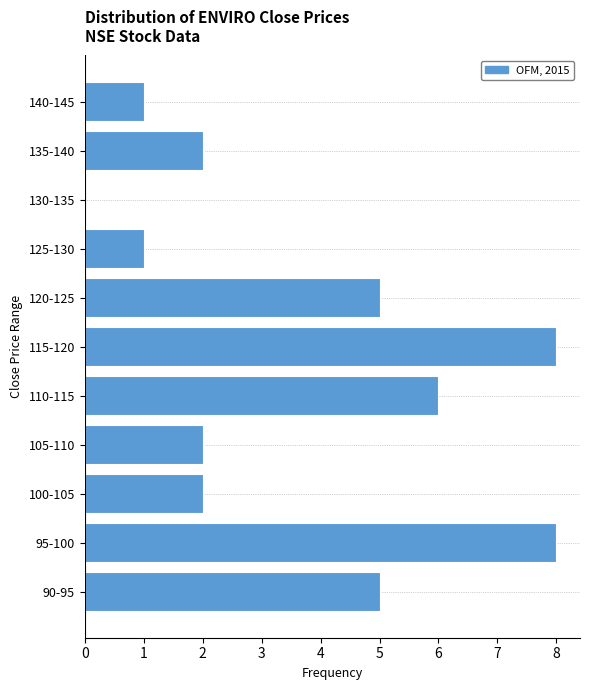

Reading bottom to top, list all the values displayed in this chart.

90-95=5	95-100=8	100-105=2	105-110=2	110-115=6	115-120=8	120-125=5	125-130=1	130-135=0	135-140=2	140-145=1